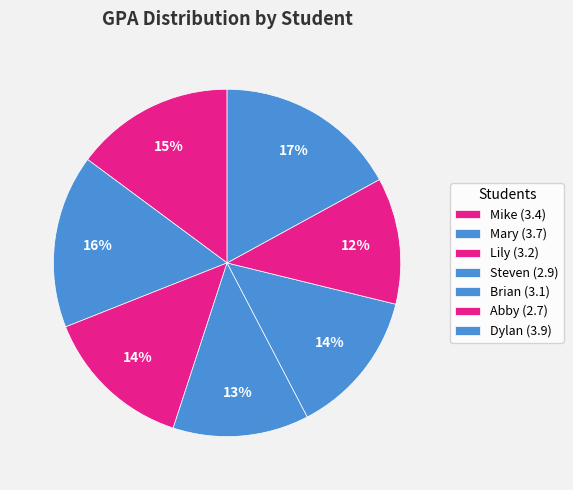

Which has a higher value, Steven or Mike?

Mike